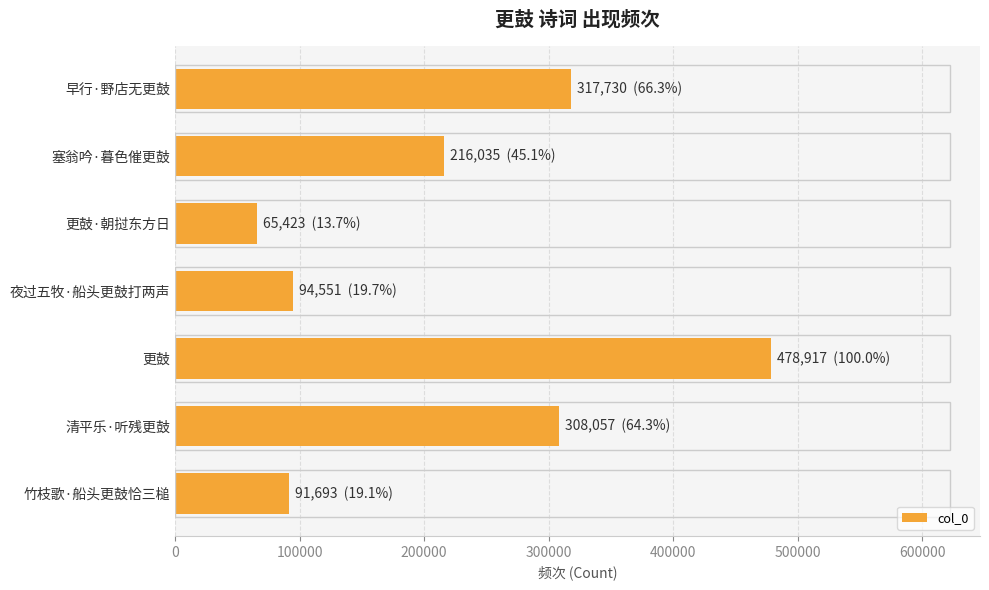

Are the bars grouped side by side (vs. stacked)?

No